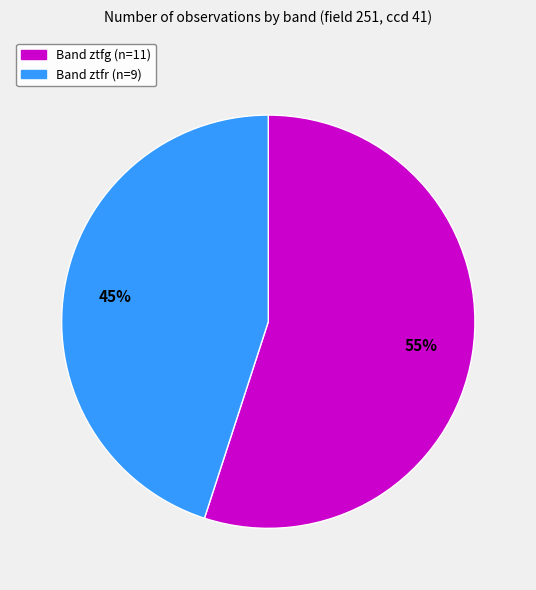

How many segments does this pie chart have?

2